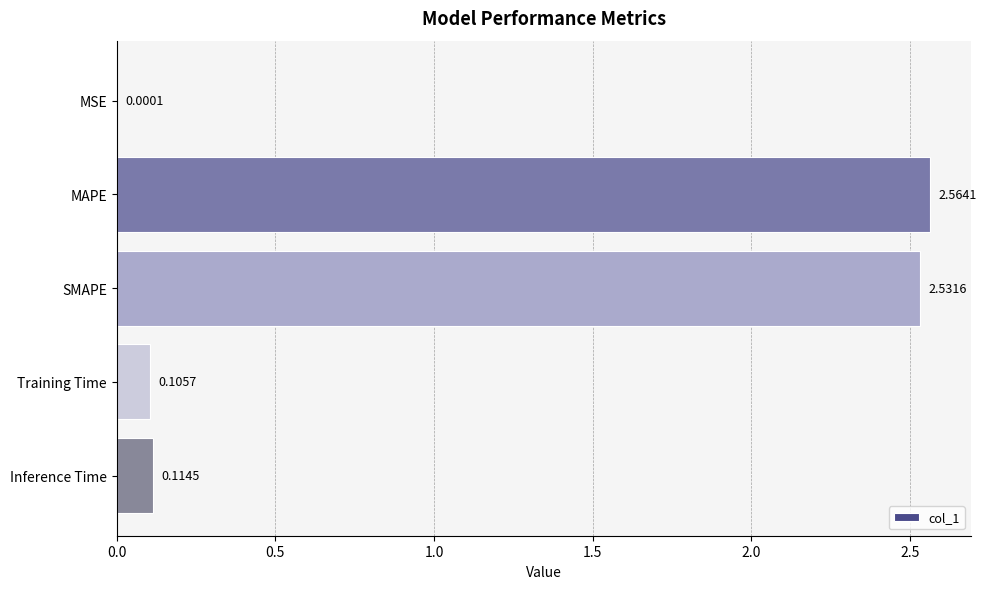

At which label is the value closest to 1?

Inference Time